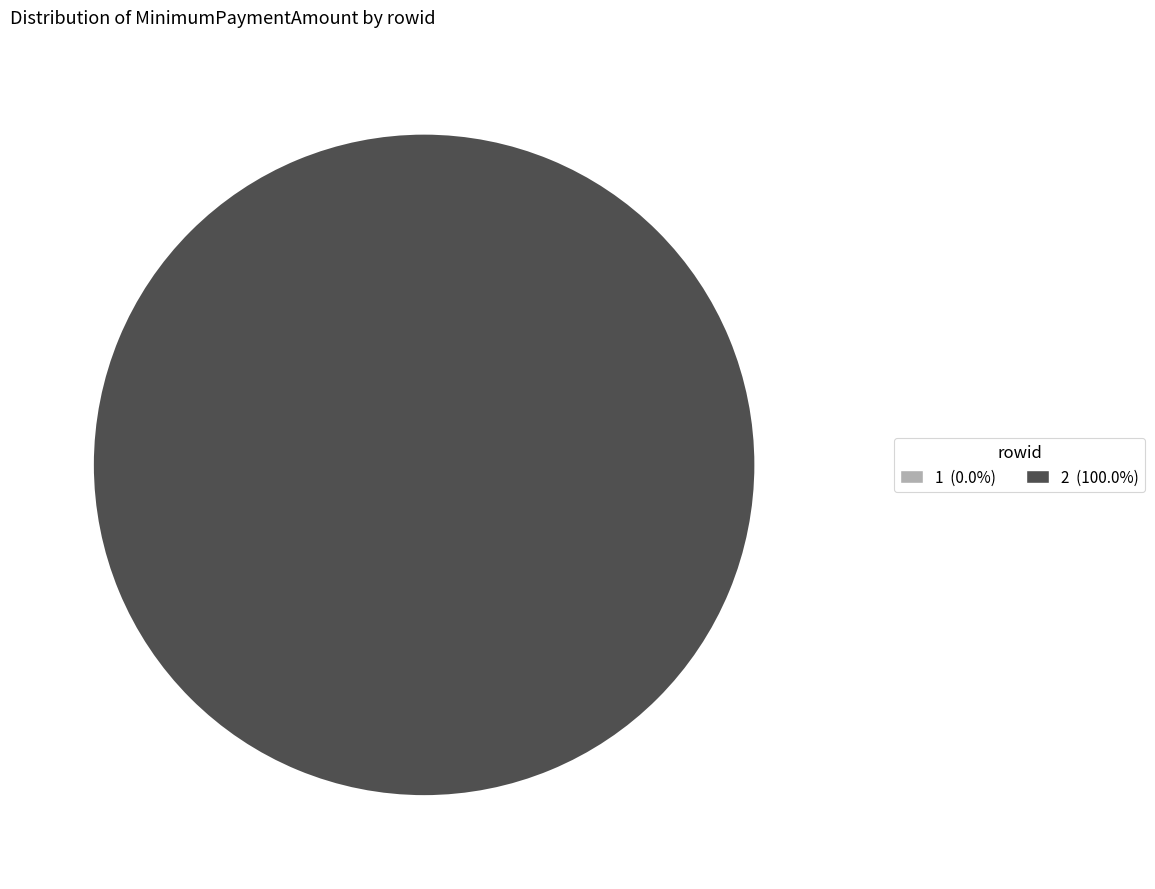

Which category has the biggest portion of the pie?

2